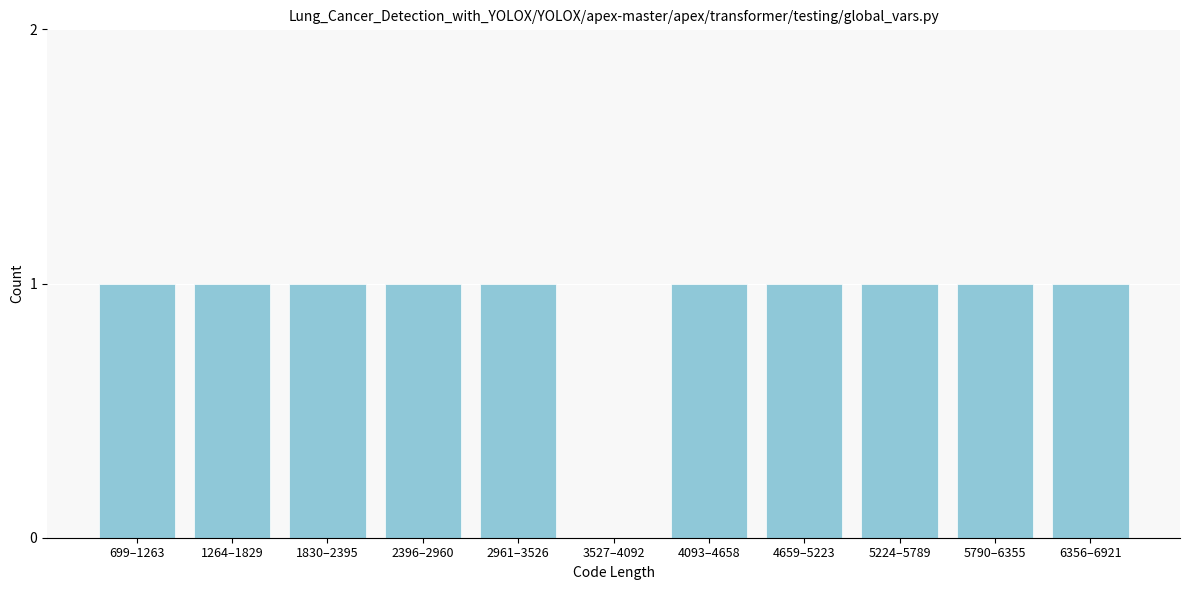

Reading left to right, extract all data points from this chart.

699–1263=1	1264–1829=1	1830–2395=1	2396–2960=1	2961–3526=1	3527–4092=0	4093–4658=1	4659–5223=1	5224–5789=1	5790–6355=1	6356–6921=1